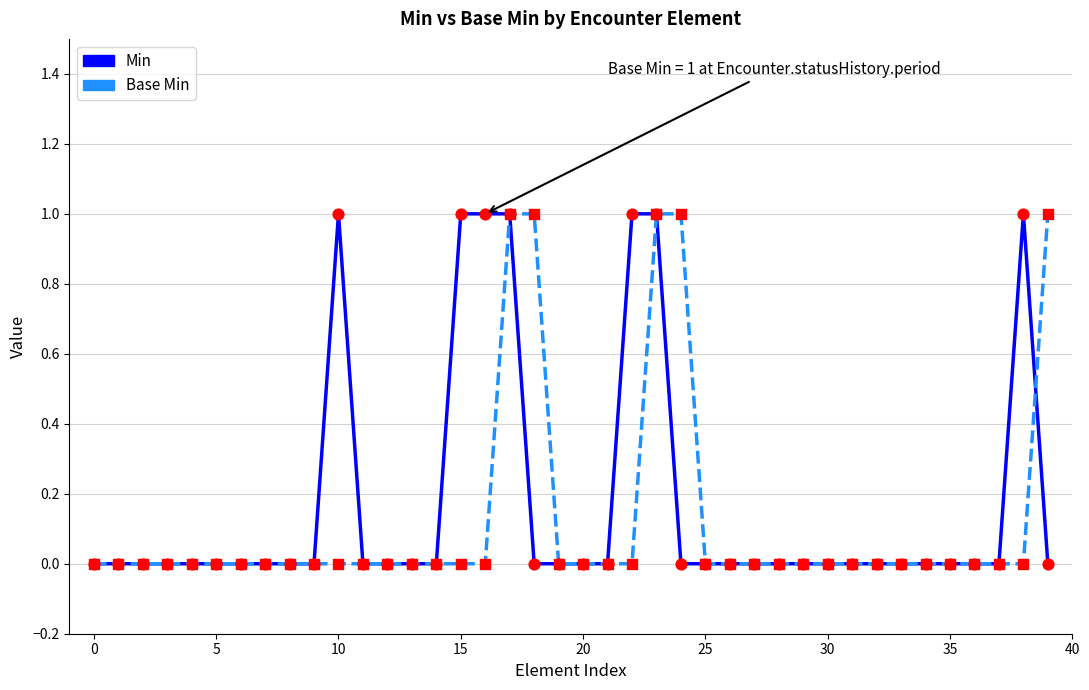

Does the chart have visible grid lines?

Yes